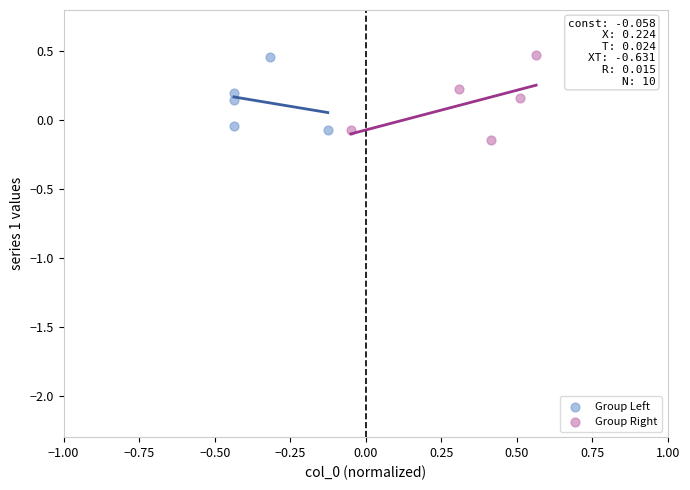

Which series has the largest Y range (max minus min)?

Group Right